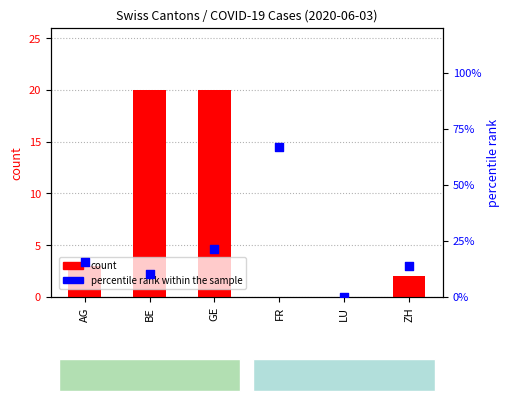

Which series contains the lowest Y value?

count